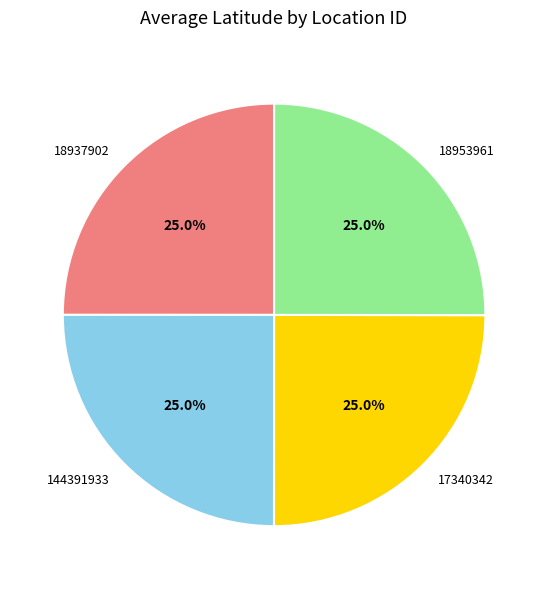

Does 18937902 represent more than half of the total?

No